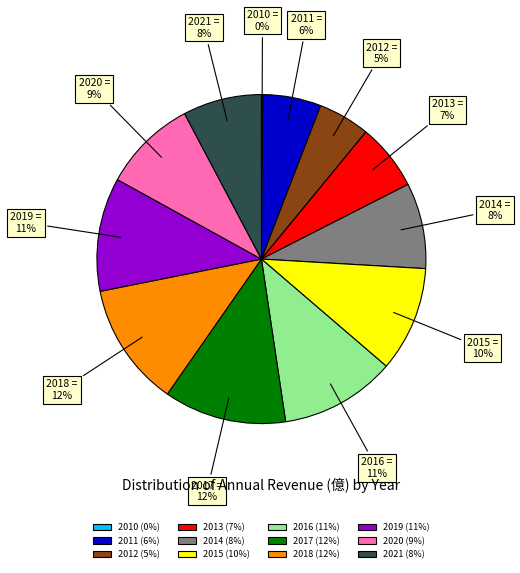

To the nearest percent, what is the combined percentage of 2021 and 2019?

19%